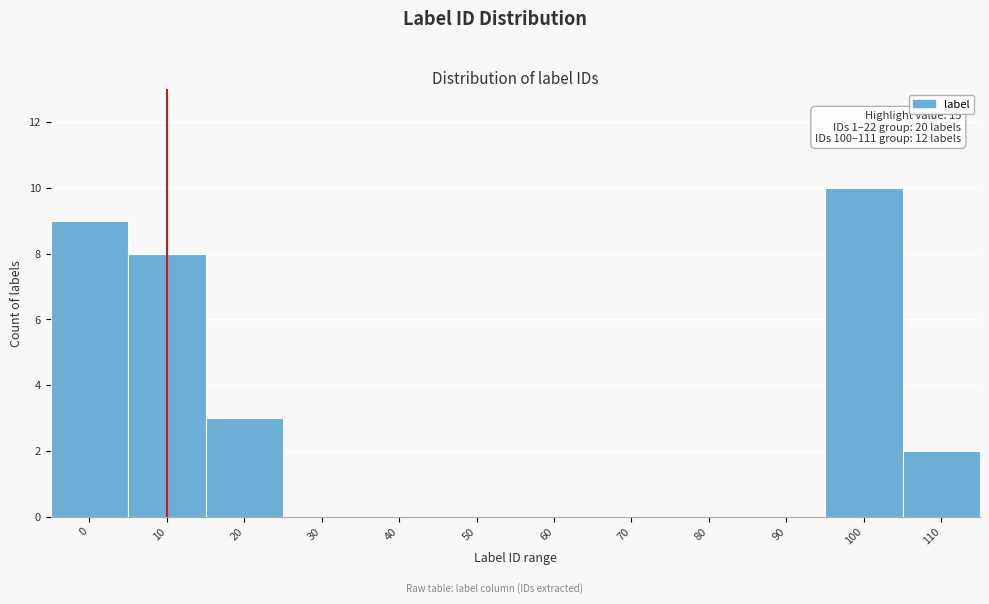

Reading left to right, transcribe all the data shown in this chart.

0=9	10=8	20=3	30=0	40=0	50=0	60=0	70=0	80=0	90=0	100=10	110=2